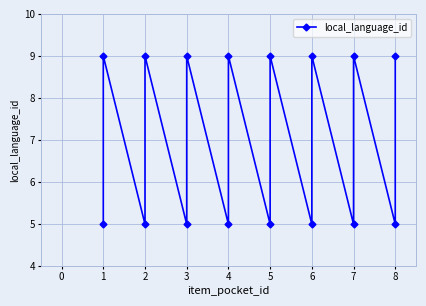

What is the value of the 3rd point from the left?

5